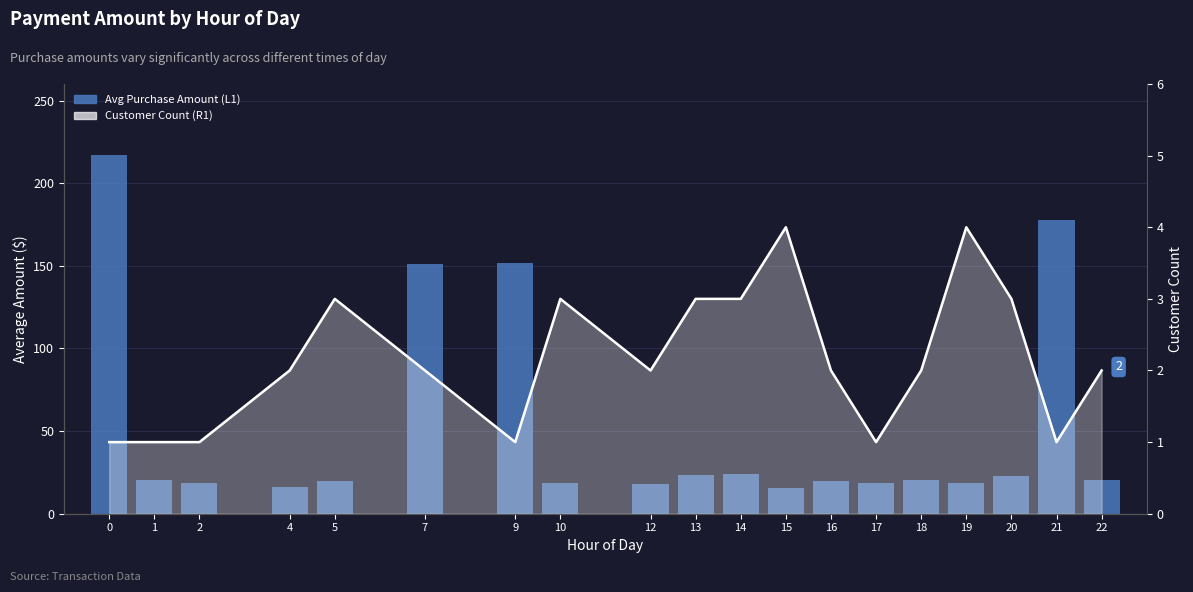

What is the value of the Avg Purchase Amount by Hour bar at the 13th from the left?

20.0